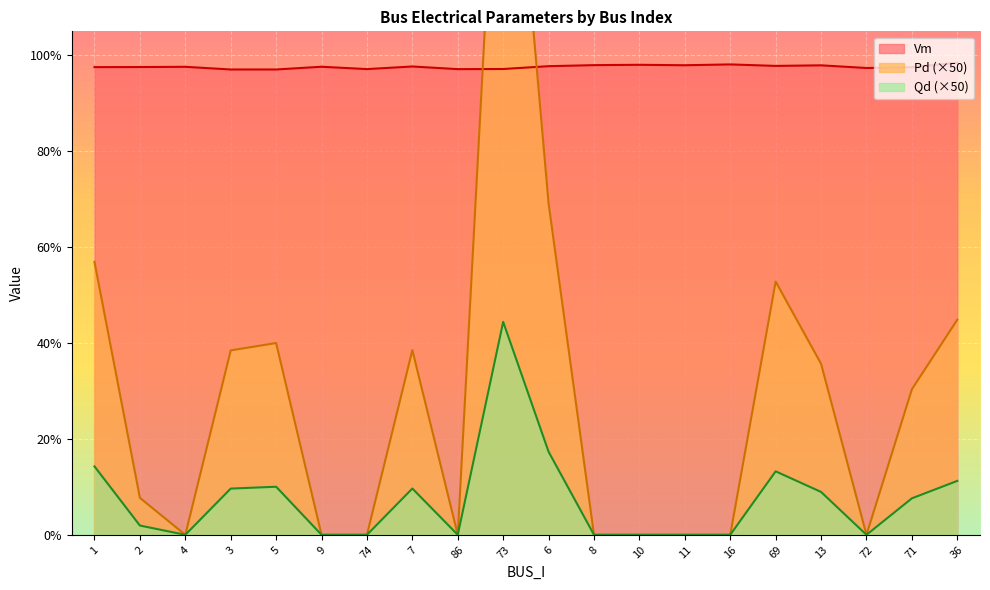

What is the average value of the Qd series?

0.1